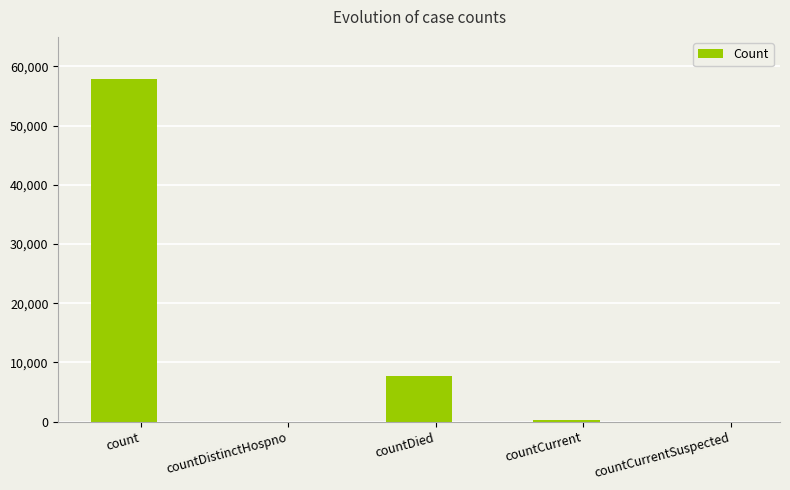

Between count and countCurrentSuspected, which is larger?

count